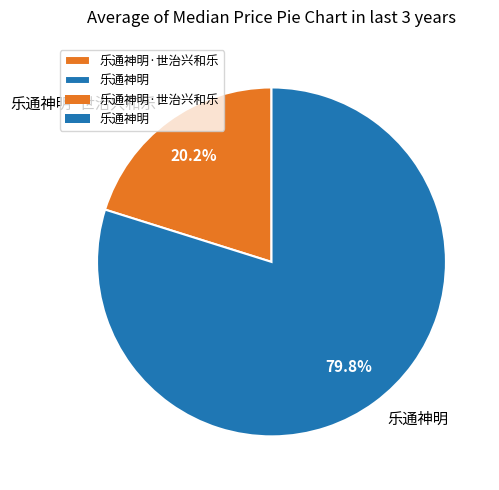

The 乐通神明·世治兴和乐 slice represents 20% of the pie. True or false?

True